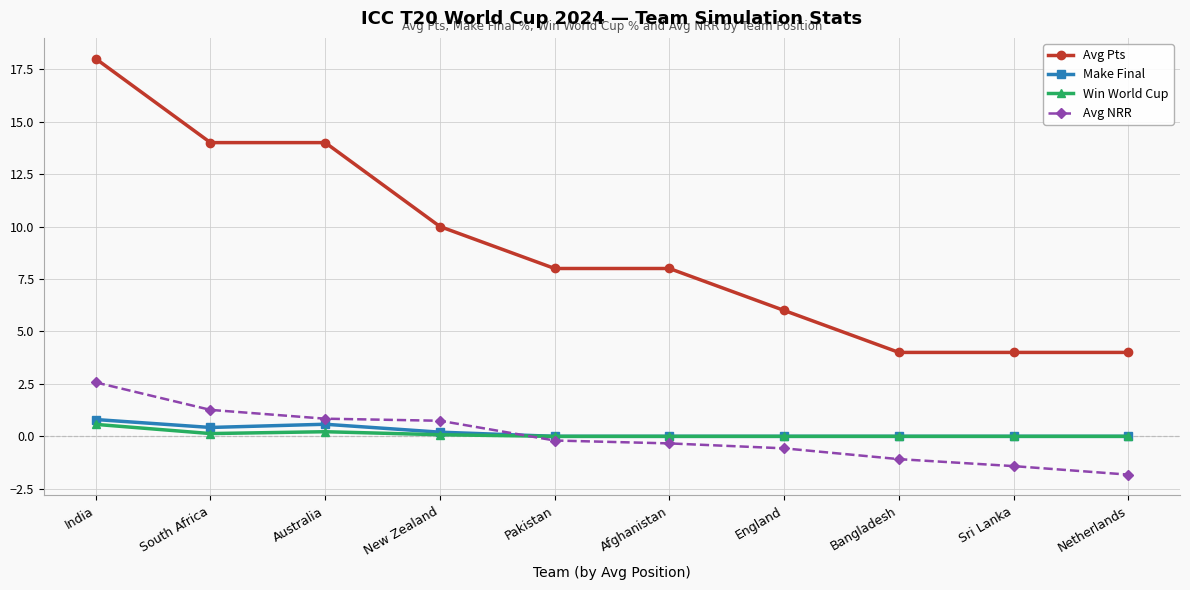

What is the difference between the maximum and minimum values in the Win World Cup series?

0.6